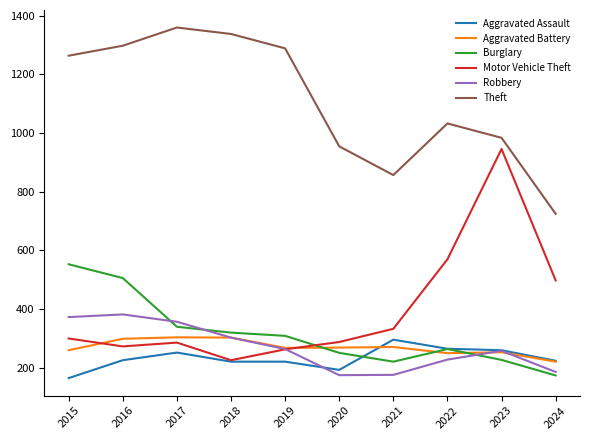

Which series changed the most between 2017 and 2021?

Theft